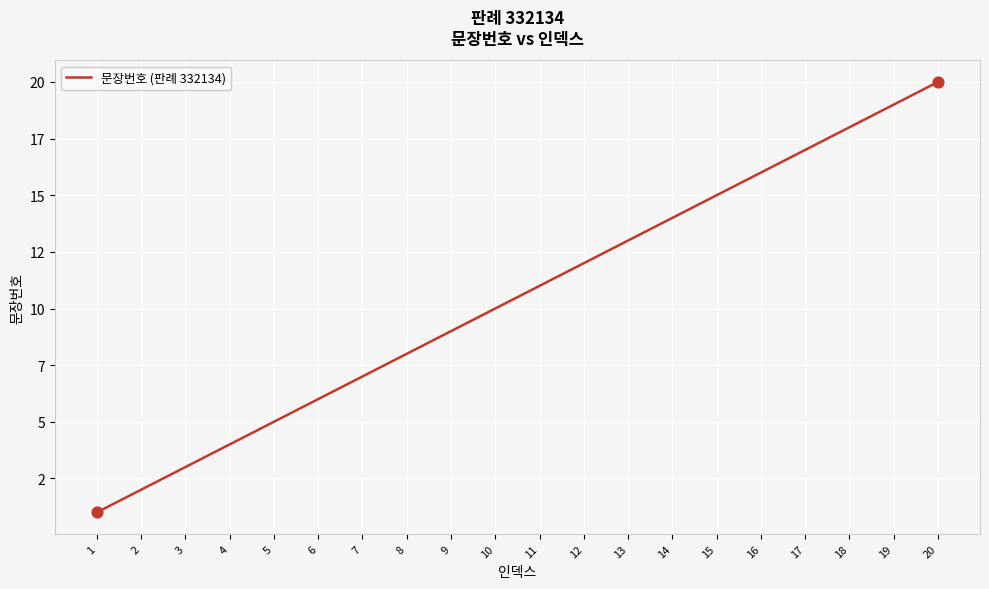

What is the change in value from 2 to 13?

+11